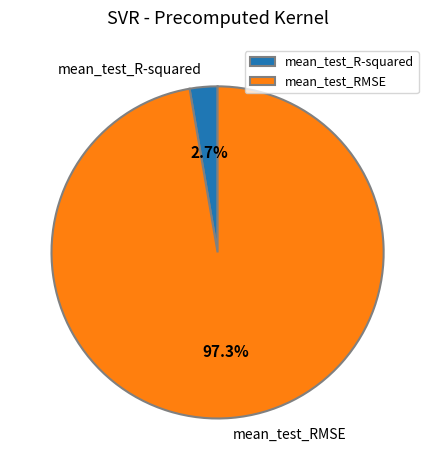

What is the majority slice?

mean_test_RMSE